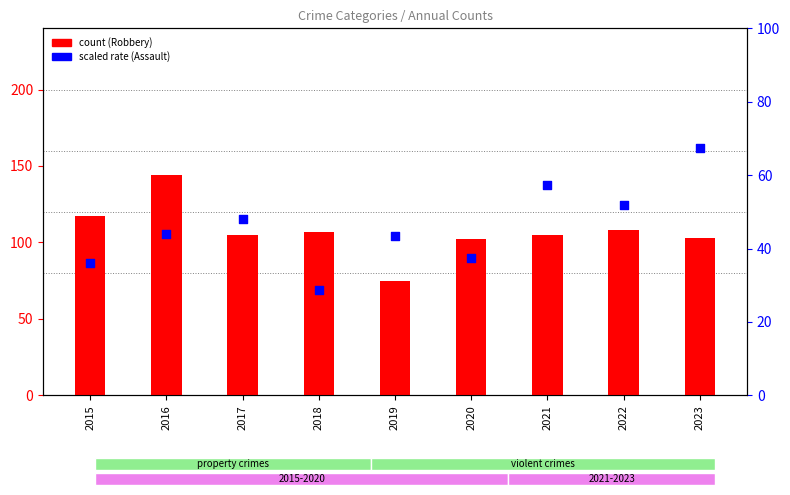

Which series has the largest total across all categories?

Robbery